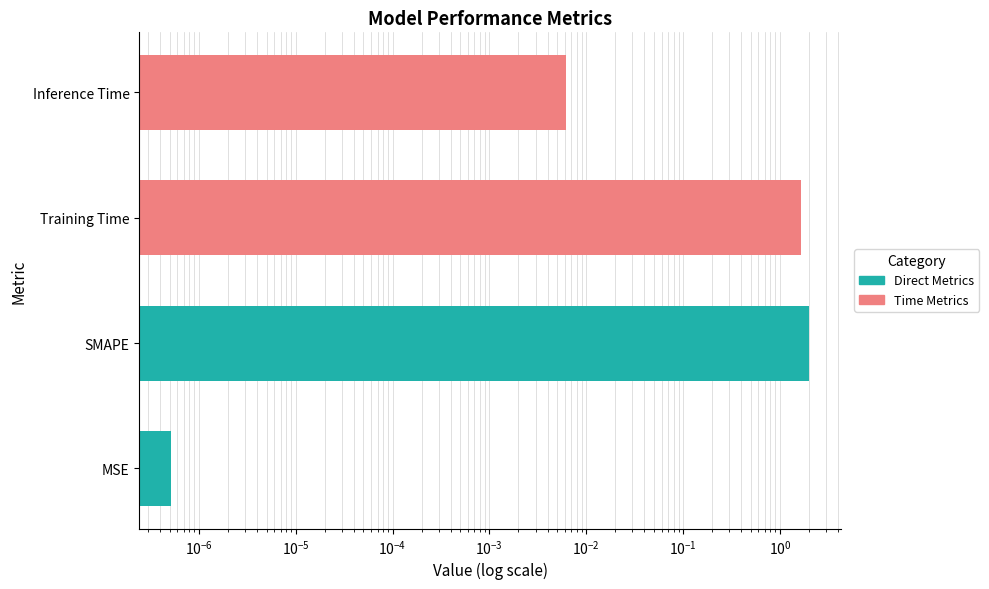

The value at MSE is 0.0. True or false?

False